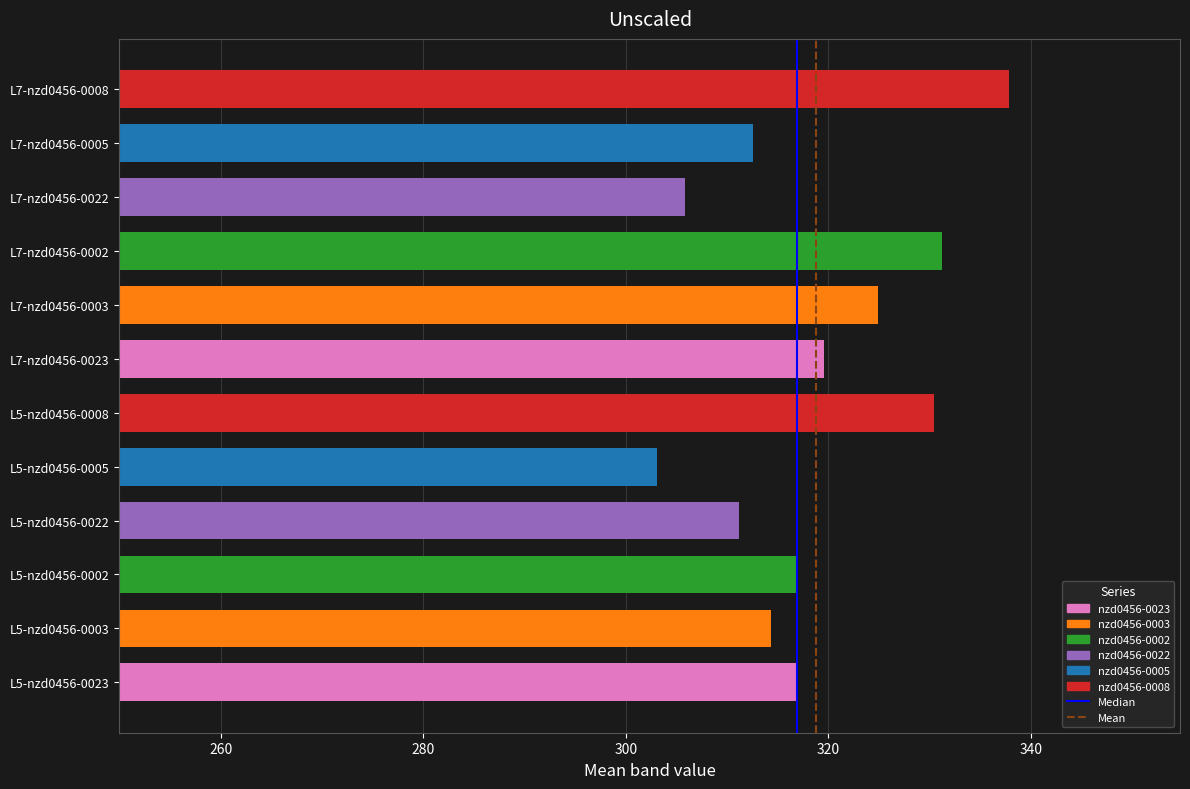

What value does the data have at L5-nzd0456-0005?

303.1